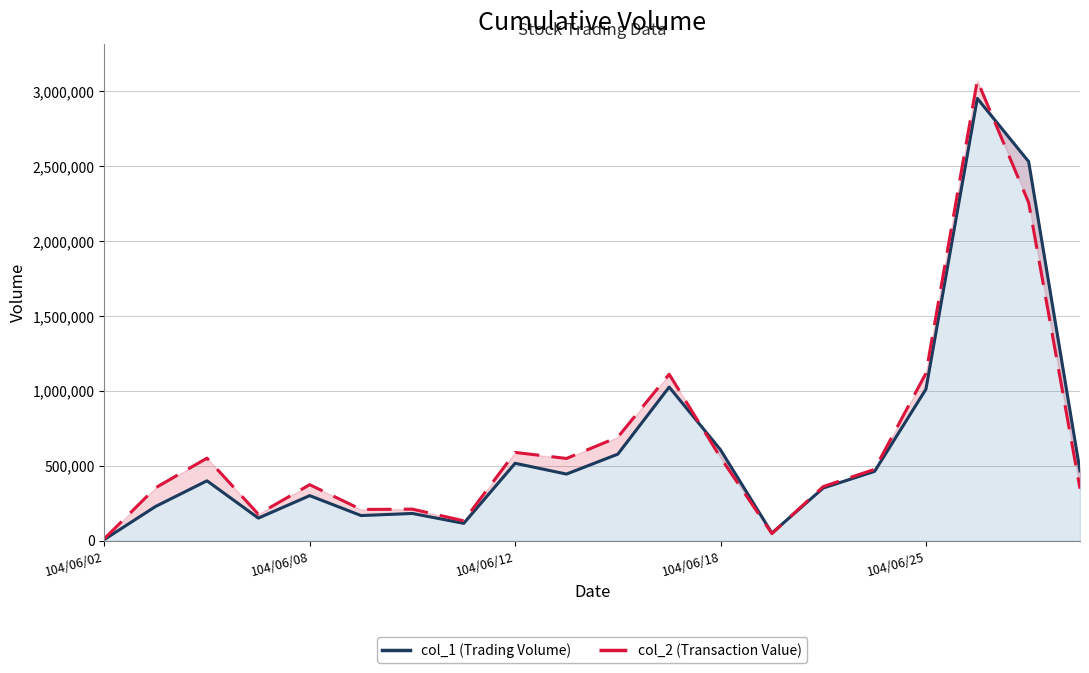

How many interior local valleys does the col_1 (Trading Volume) series have?

5